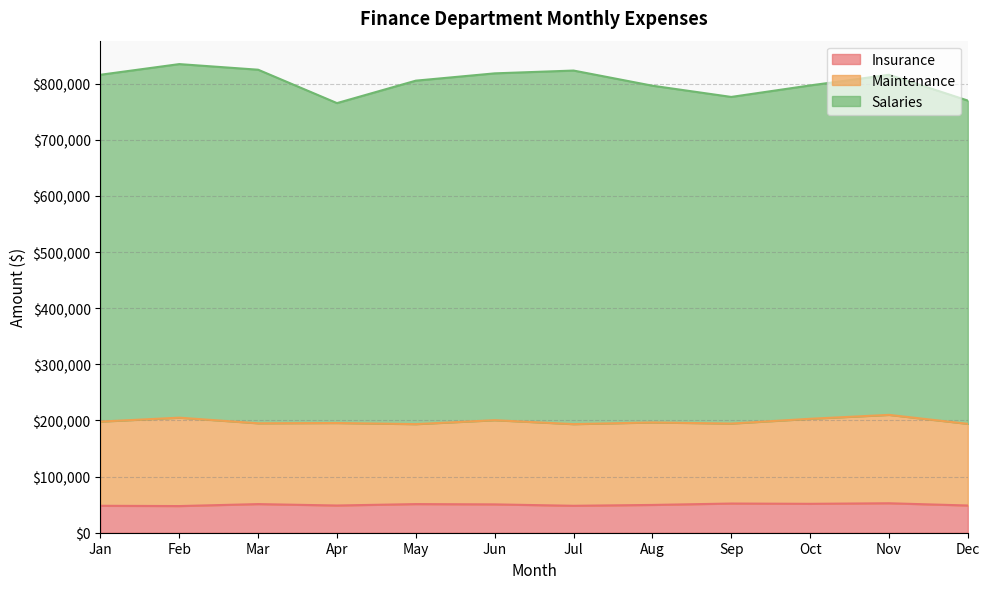

Between May and Jul, which series saw the biggest shift?

Salaries